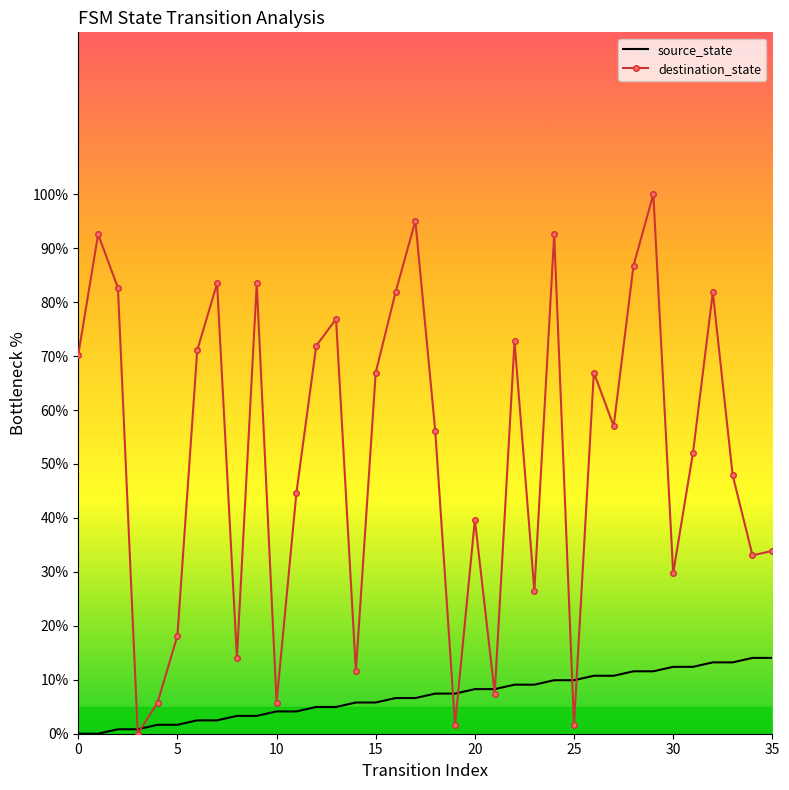

What is the highest value of the source_state series?

14.0